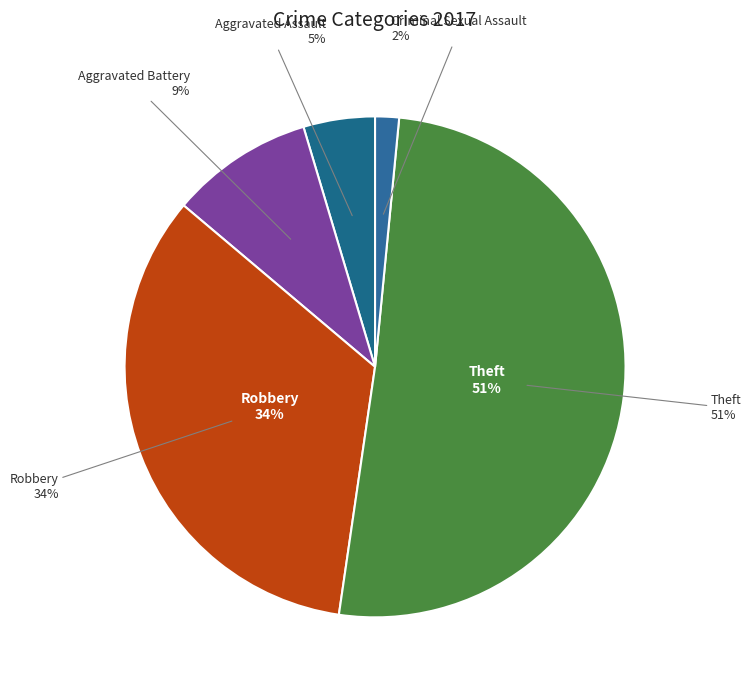

Rank the categories by value from highest to lowest.

Theft, Robbery, Aggravated Battery, Aggravated Assault, Criminal Sexual Assault